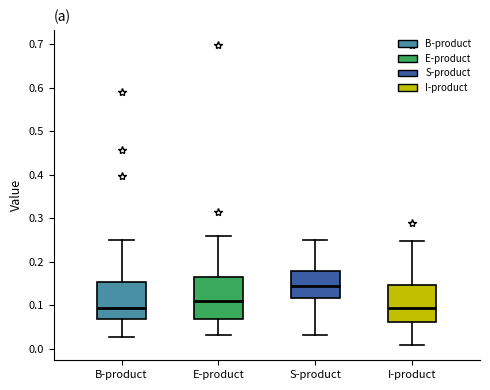

Where is the upper edge of the box for E-product on the y-axis? The values are not printed on the chart, so give them approximately, as read against the axis.

0.17